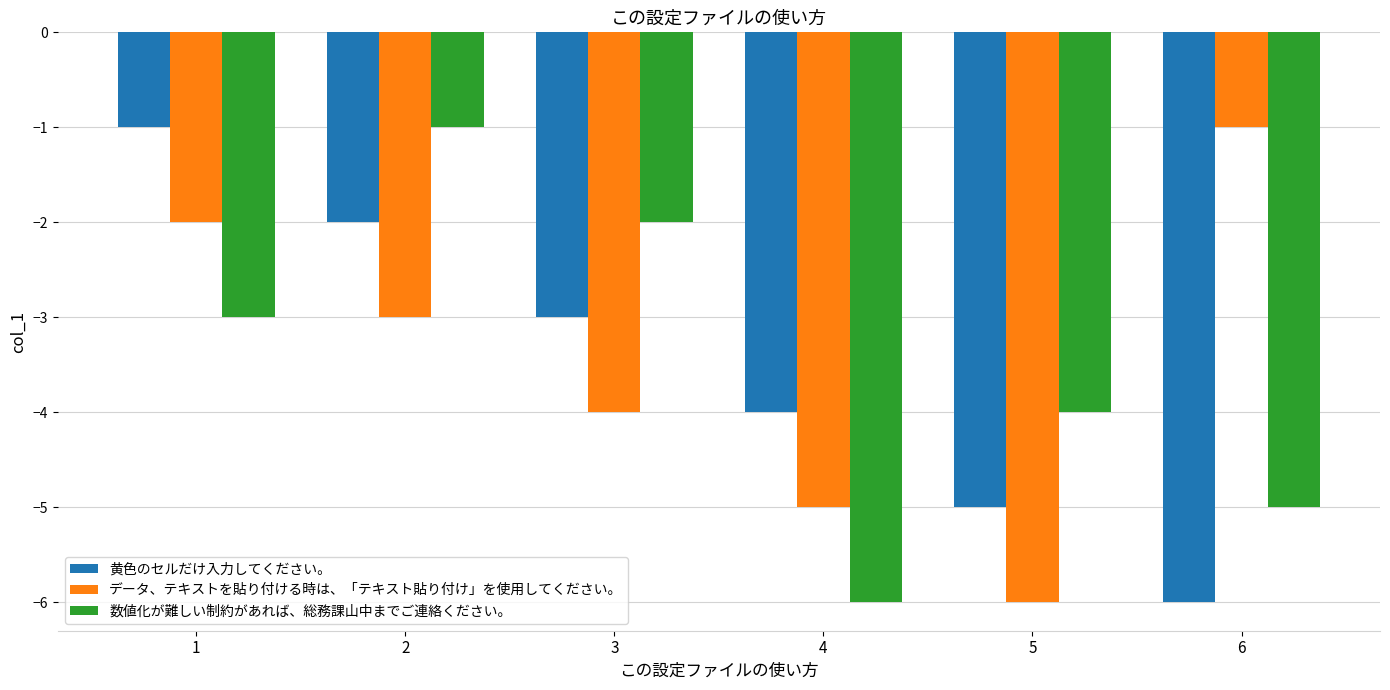

At how many categories does at least one series exceed -3?

4